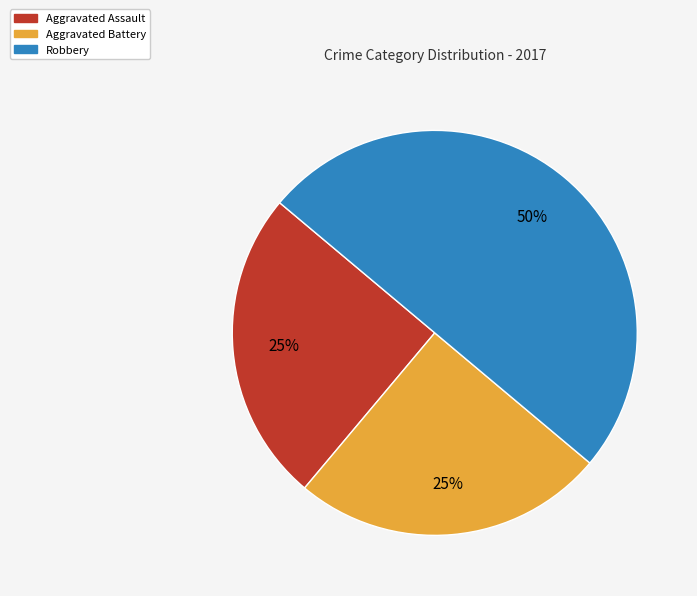

To the nearest percent, what is the average slice percentage?

33%